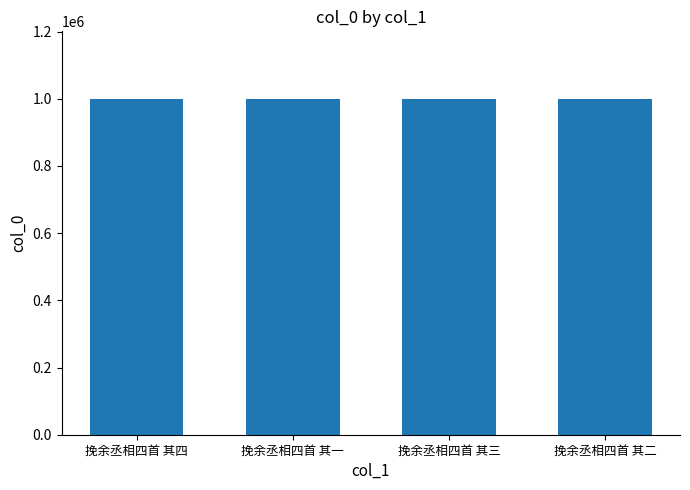

Count the values in the range 1000443 to 1000445.

3